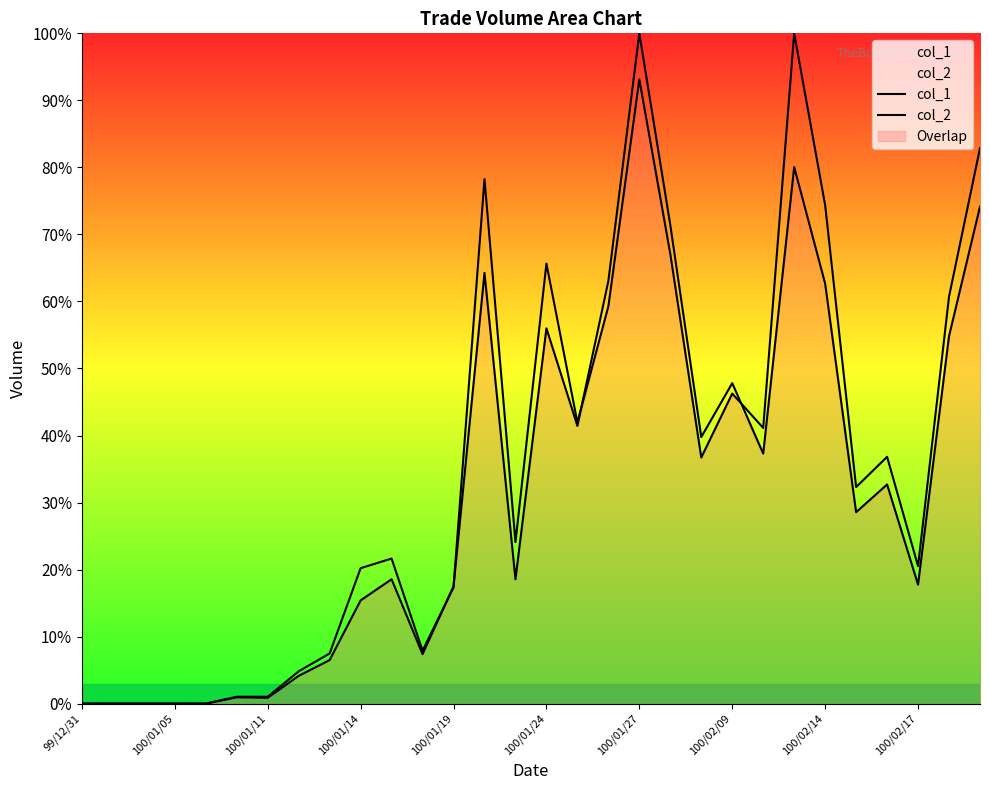

What is the approximate value of col_1 at 100/01/27?

93.1